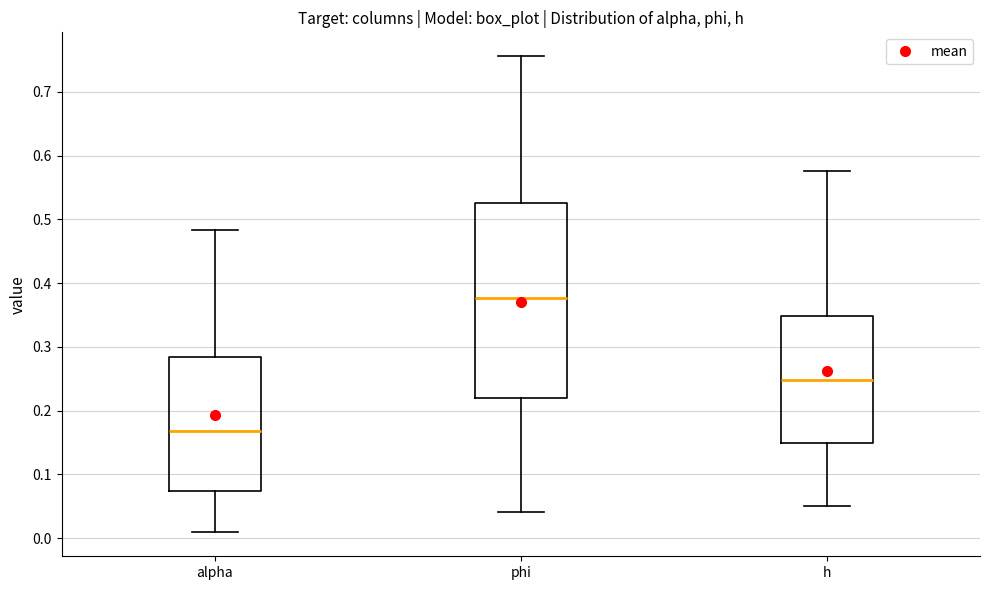

Which box is the tallest, from its lower edge to its upper edge?

phi